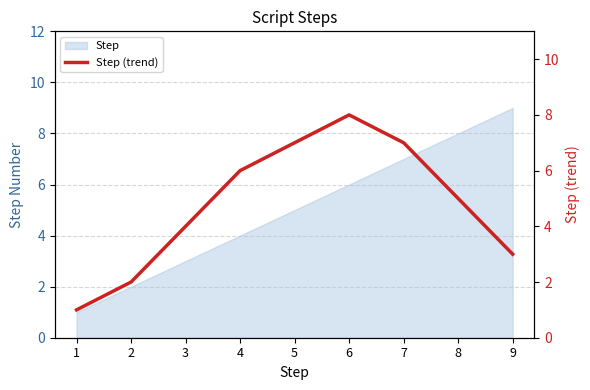

Between 7 and 5, which is larger?

7